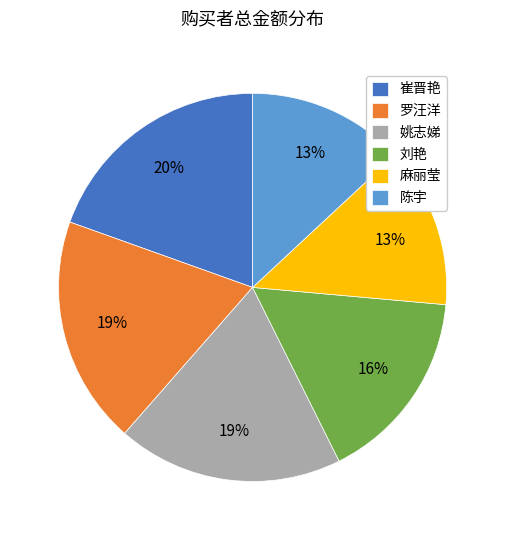

To the nearest percent, what is the average slice percentage?

17%